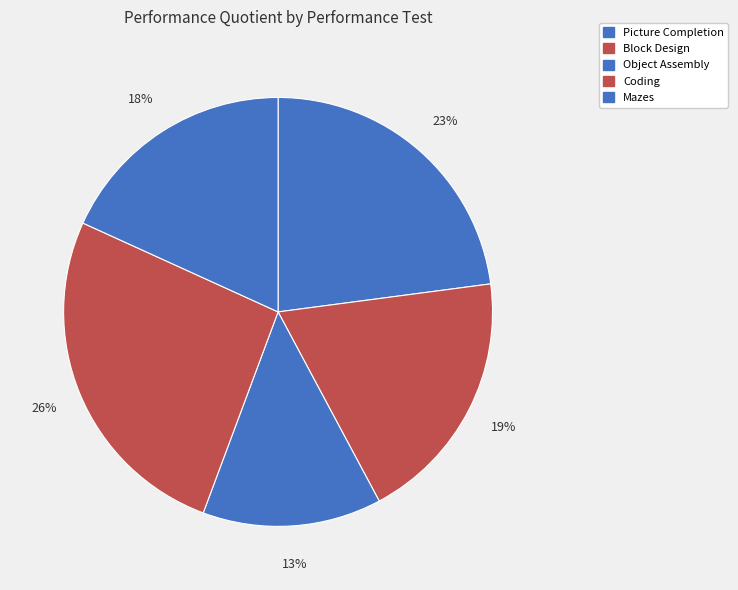

To the nearest percent, what is the difference between the Mazes and Block Design slice percentages?

1%